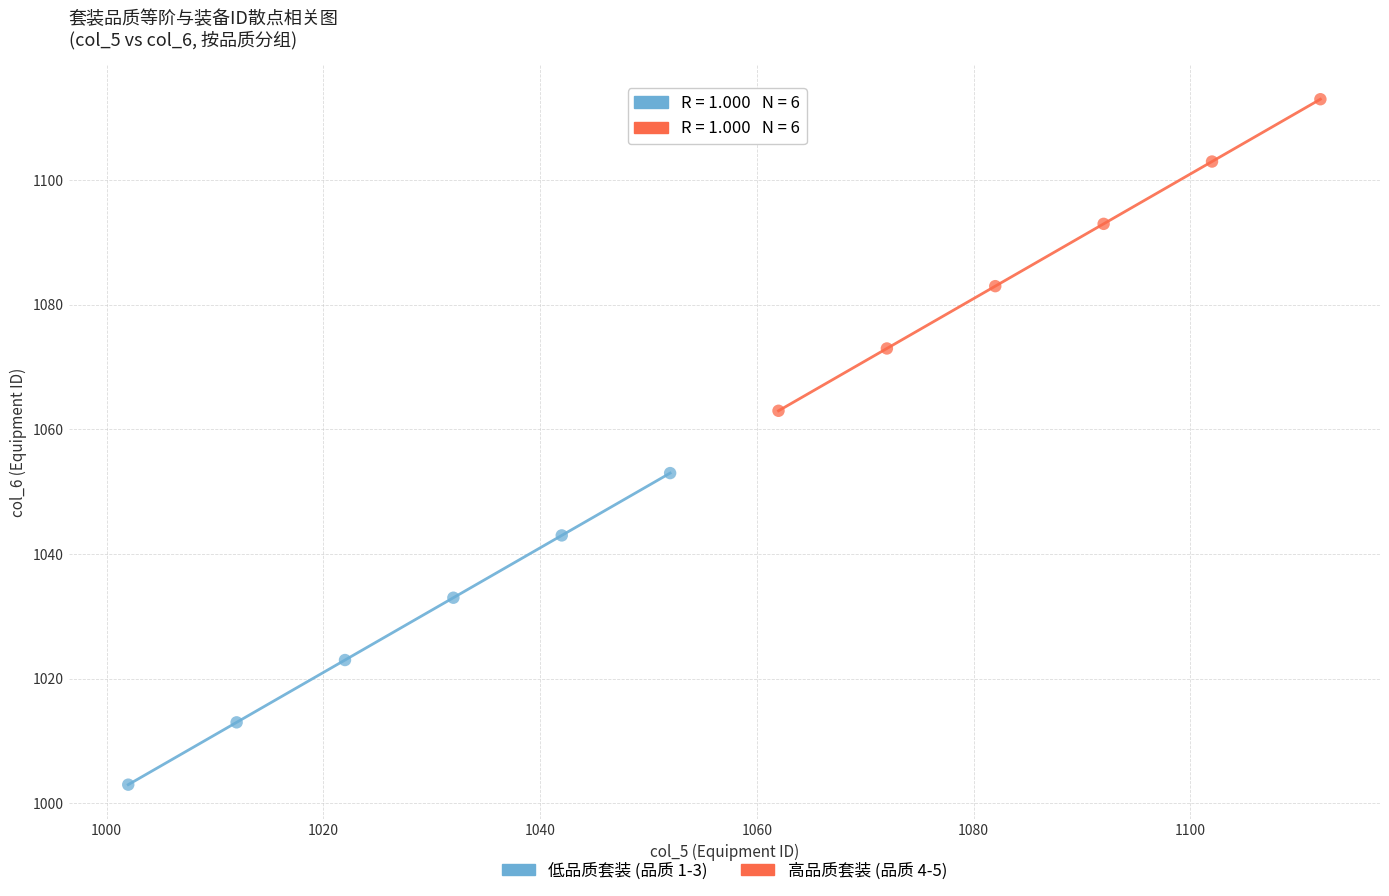

Which series reaches the maximum Y coordinate?

高品质套装 (品质 4-5)